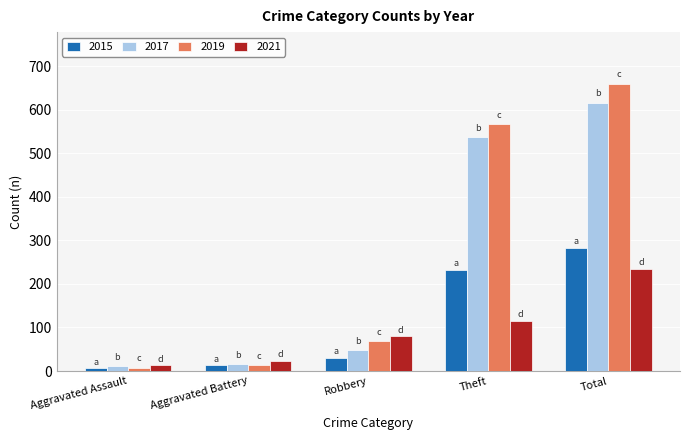

Reading left to right, what are all the values shown in this chart?

2015: Aggravated Assault=6	Aggravated Battery=13	Robbery=30	Theft=233	Total=282
2017: Aggravated Assault=12	Aggravated Battery=17	Robbery=49	Theft=538	Total=617
2019: Aggravated Assault=8	Aggravated Battery=14	Robbery=69	Theft=568	Total=660
2021: Aggravated Assault=13	Aggravated Battery=23	Robbery=80	Theft=116	Total=235